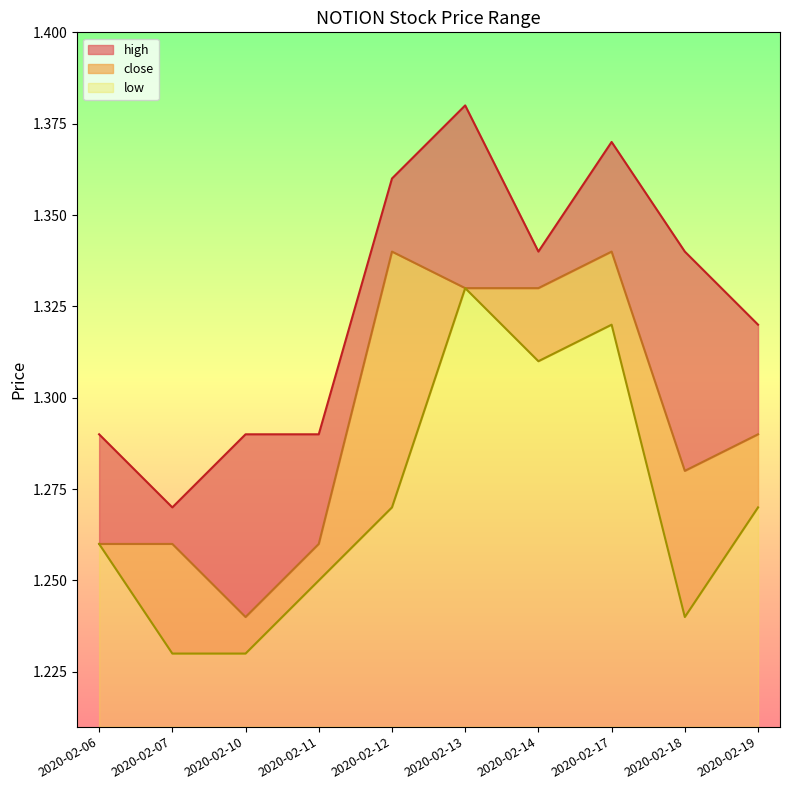

Reading left to right, transcribe all the data shown in this chart.

high: 1.3	1.3	1.3	1.3	1.4	1.4	1.3	1.4	1.3	1.3
close: 1.3	1.3	1.2	1.3	1.3	1.3	1.3	1.3	1.3	1.3
low: 1.3	1.2	1.2	1.2	1.3	1.3	1.3	1.3	1.2	1.3